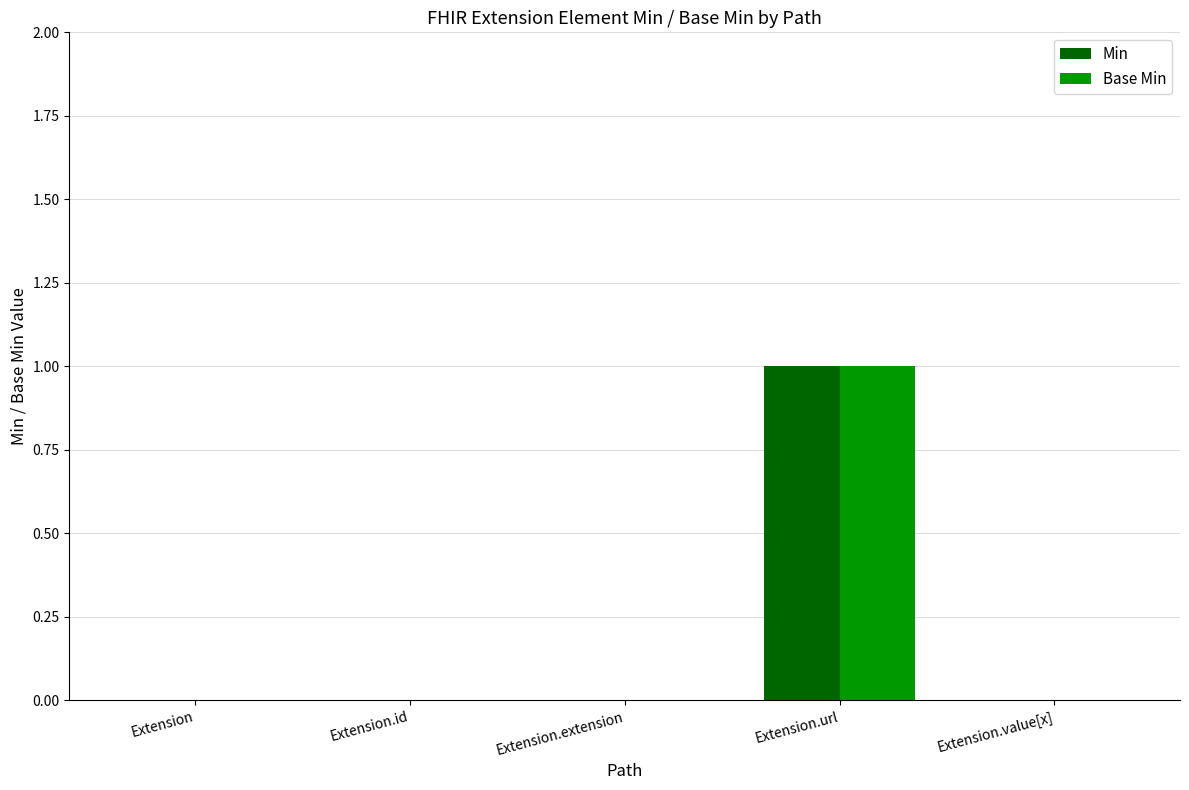

At which category is the sum across all series the highest?

Extension.url